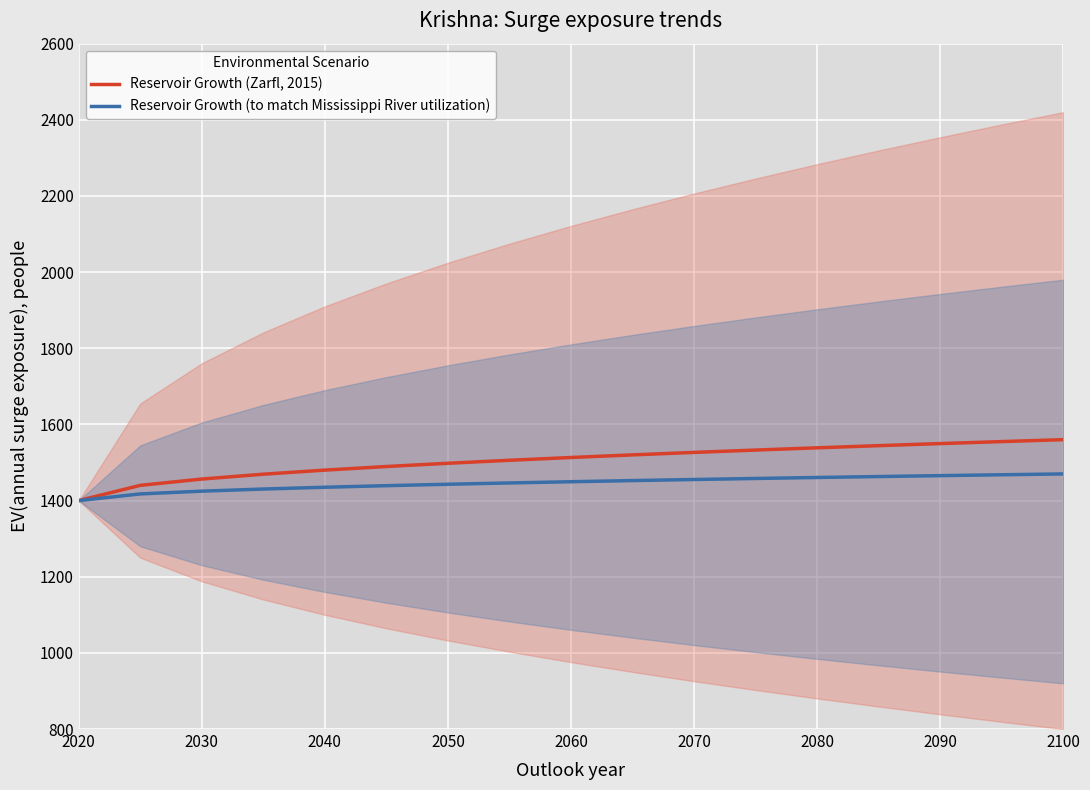

The value of Reservoir Growth (to match Mississippi River utilization) at 2060 is 1449.5. True or false?

True